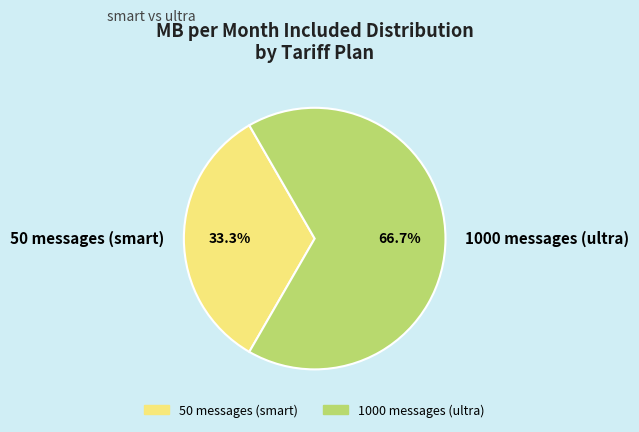

To the nearest percent, what is the average slice percentage?

50%